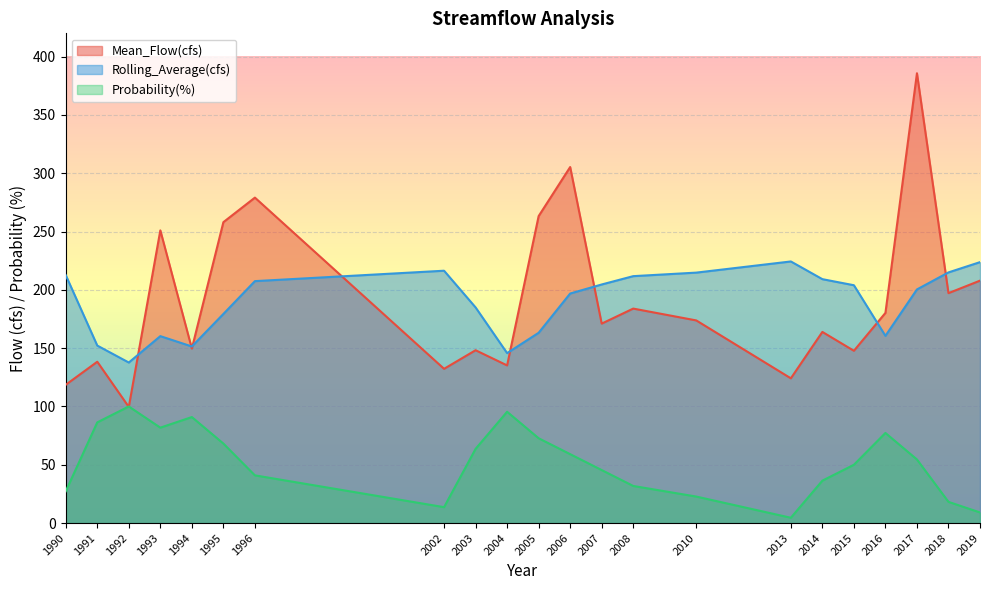

Which series changed the most between 2002 and 2008?

Mean_Flow(cfs)